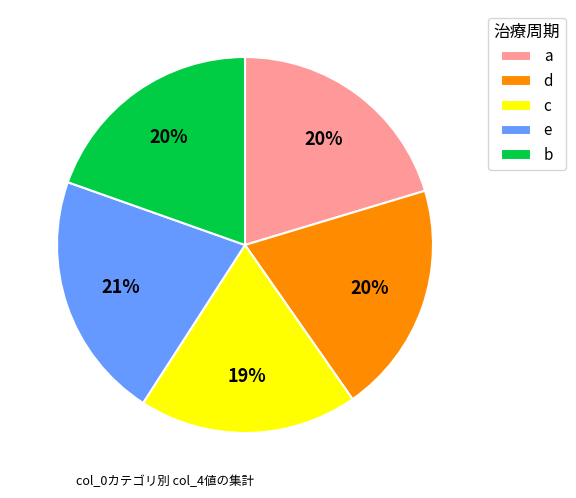

To the nearest percent, what percentage of the pie is a?

20%